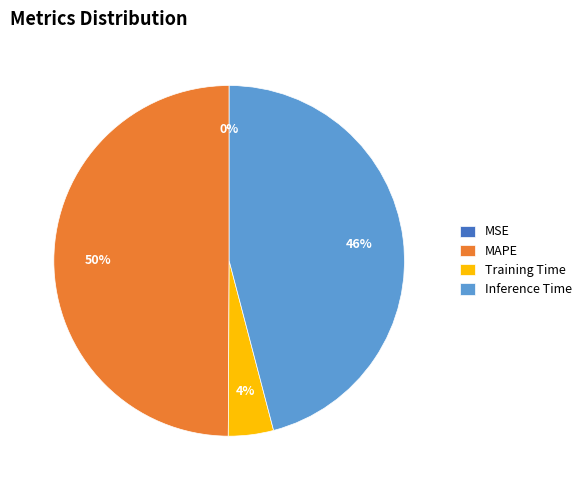

Which category has the biggest portion of the pie?

MAPE